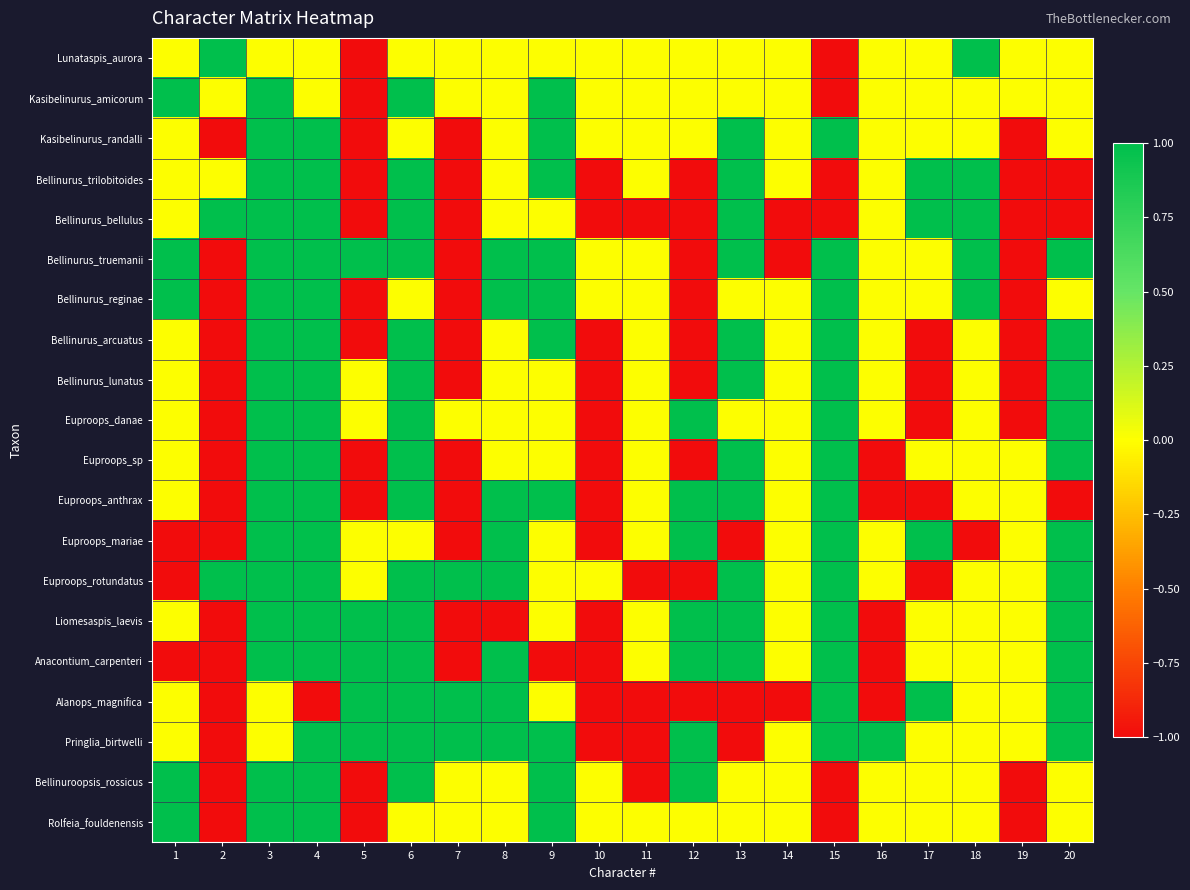

What is the total value across all series at 6?

15